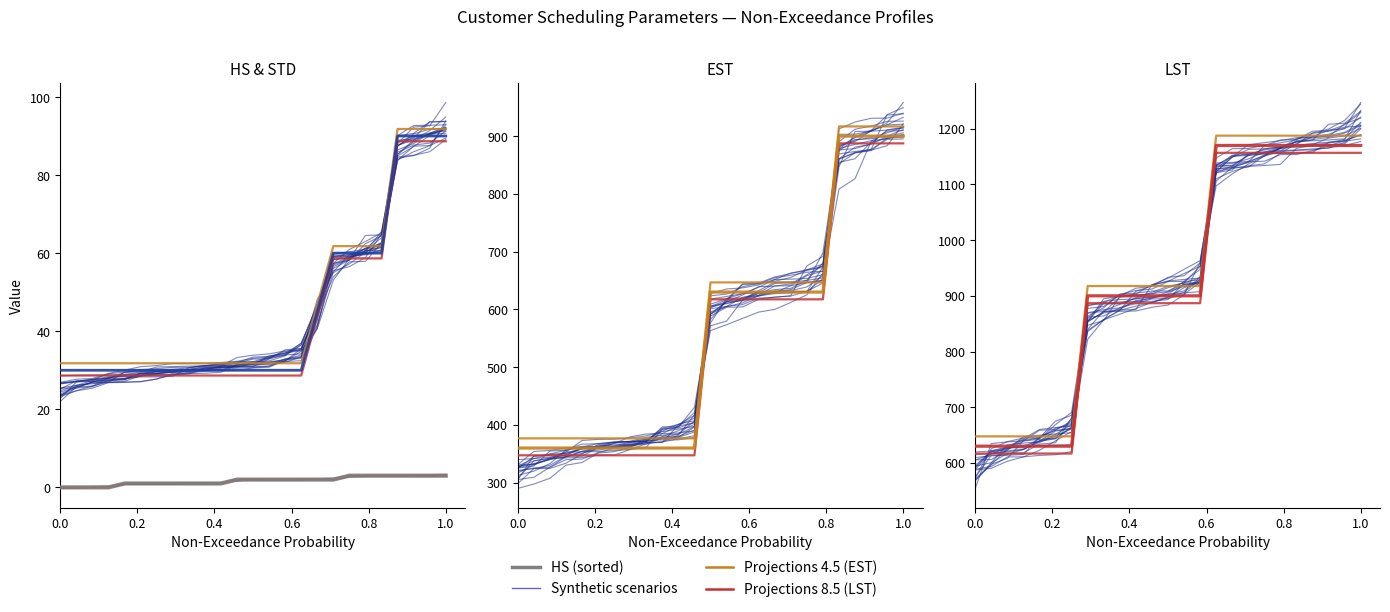

Count the number of categories in the chart.

25